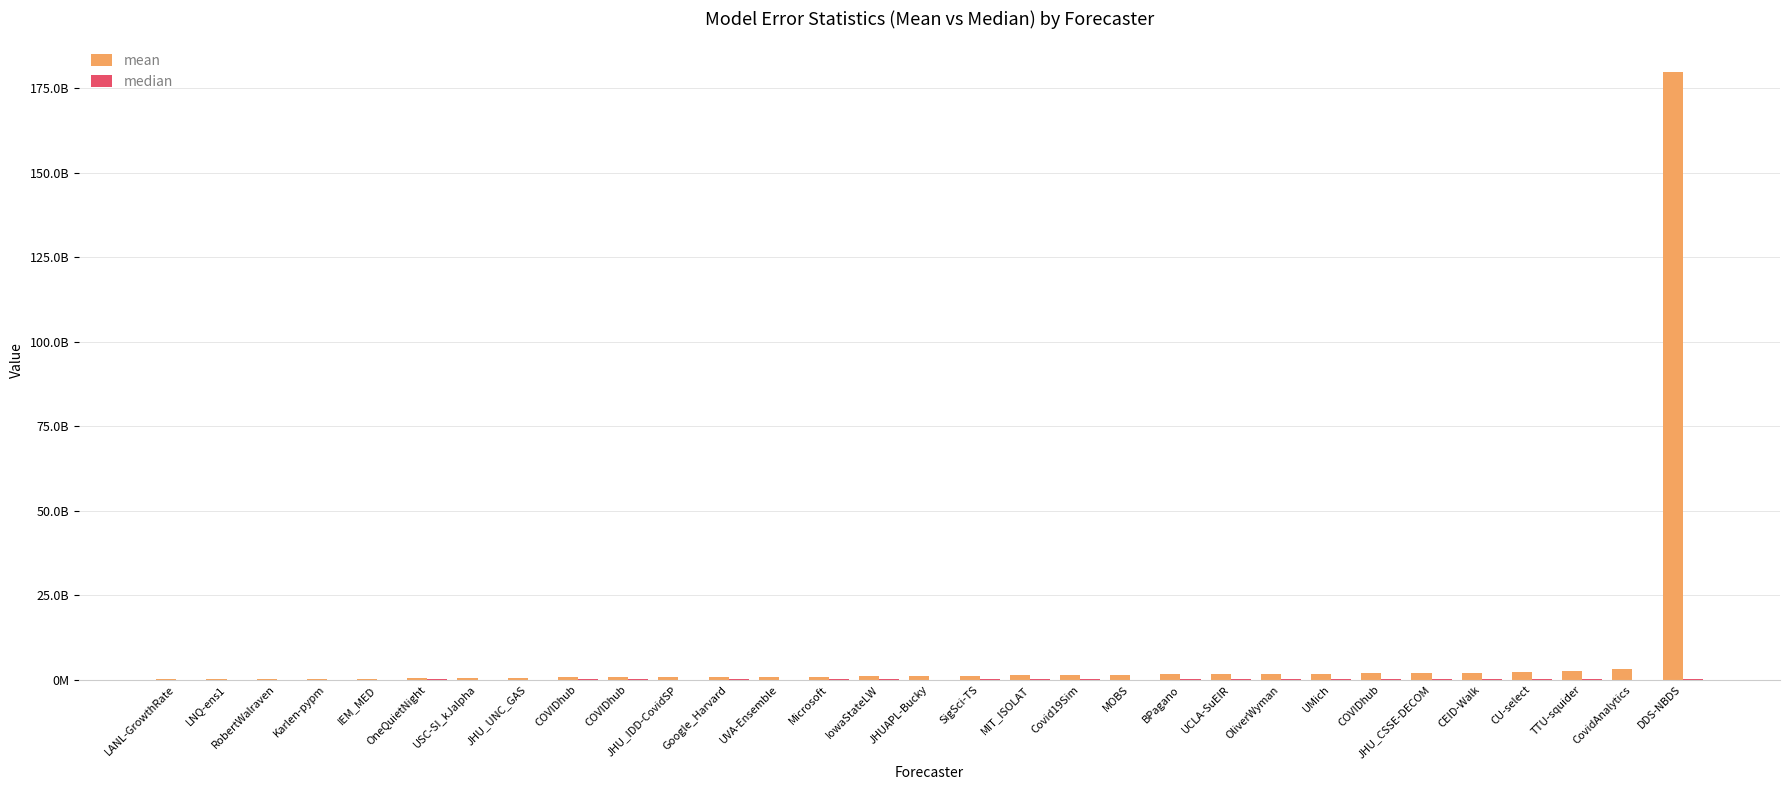

Which category has the lowest value in the median series?

LNQ-ens1